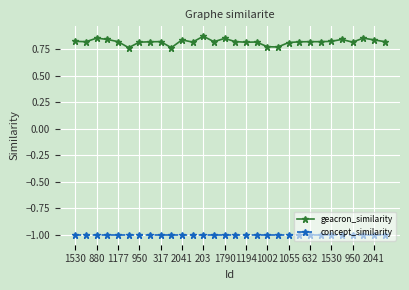

True or false: geacron_similarity has more than 0 interior local peaks.

True